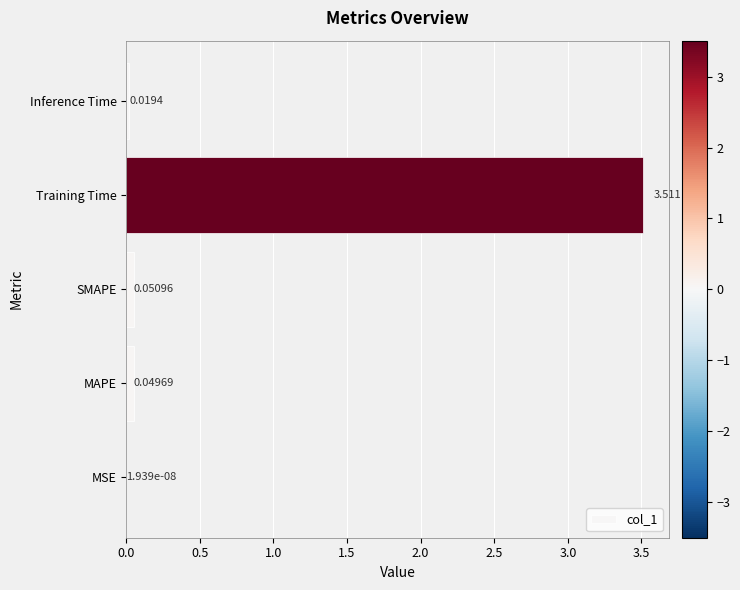

At which label is the value closest to 1?

SMAPE